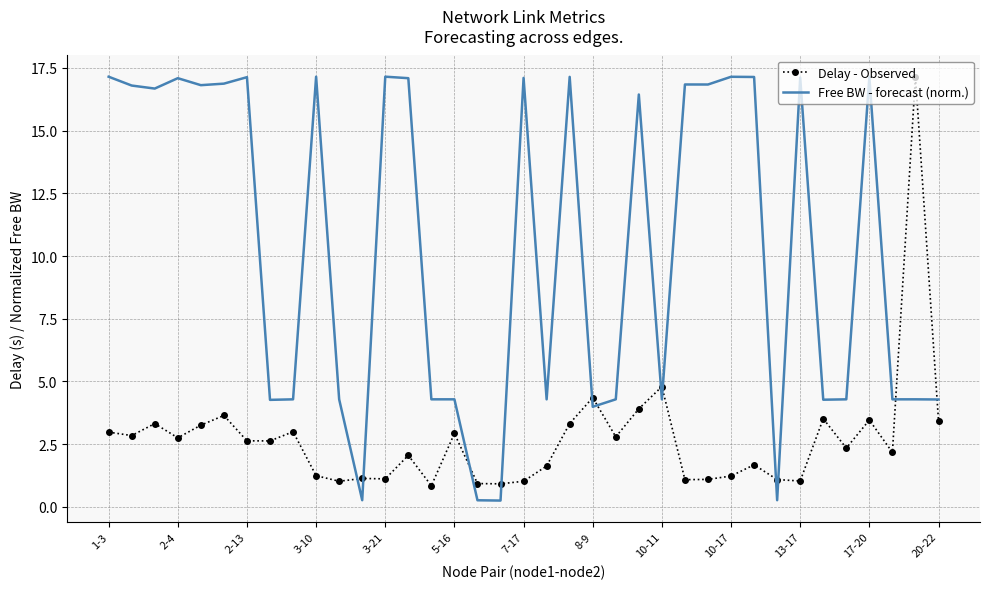

What is the difference between the maximum and minimum values in the Delay - Observed series?

16.3